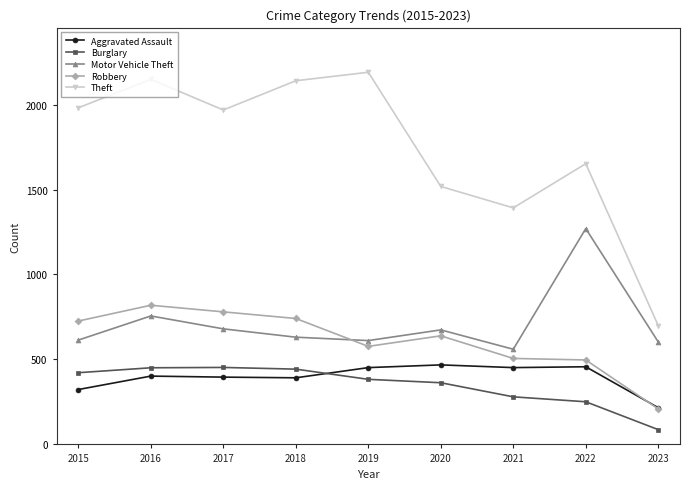

What is the value of the Motor Vehicle Theft point at the 6th from the left?

674